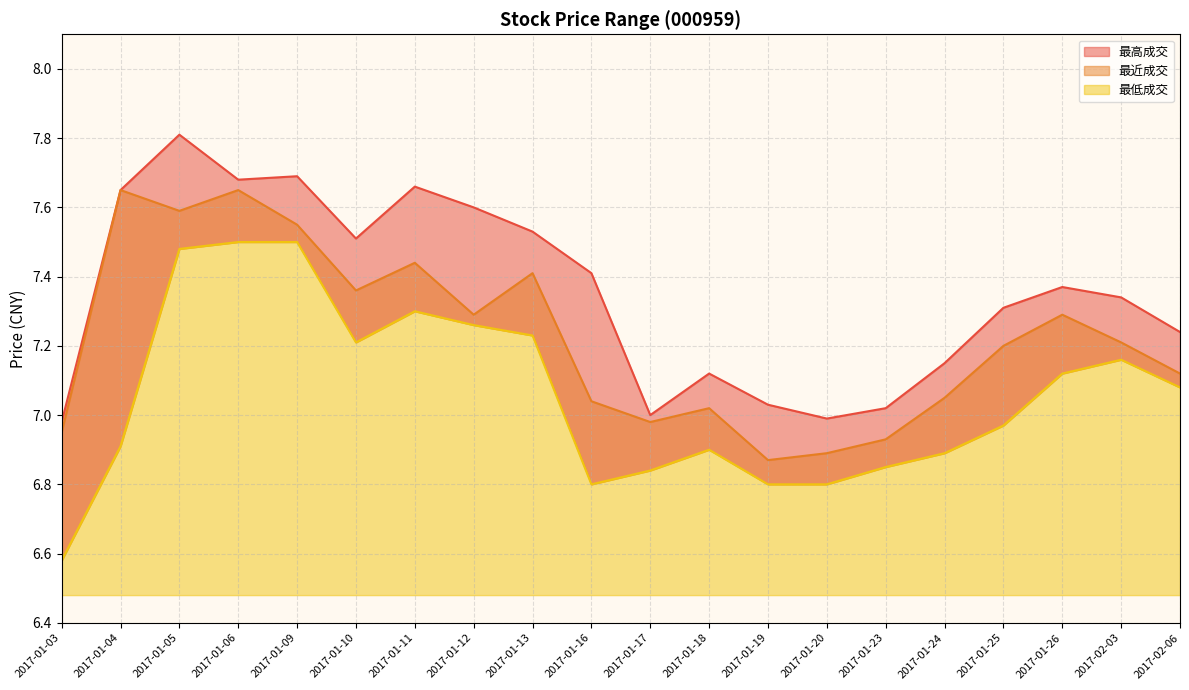

At which label does 最低成交 reach its minimum?

2017-01-03